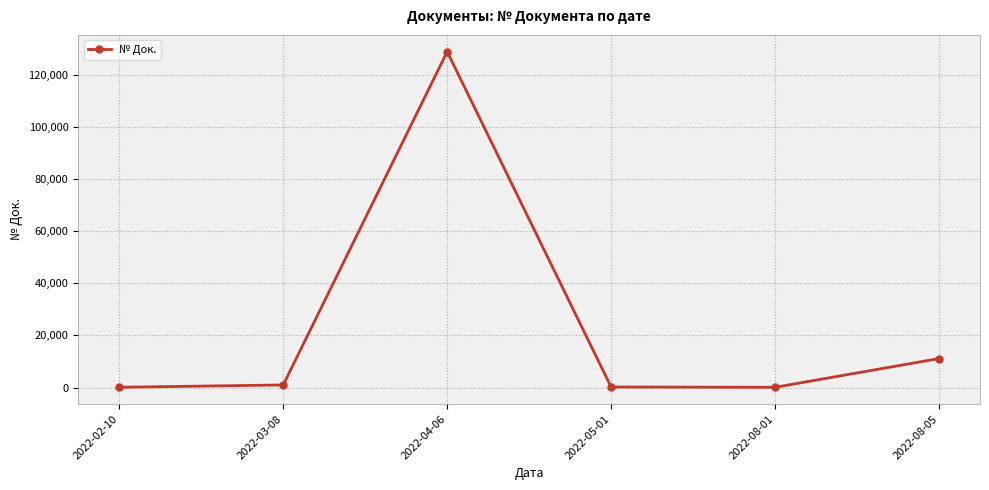

True or false: the data has more than 1 interior local peaks.

False